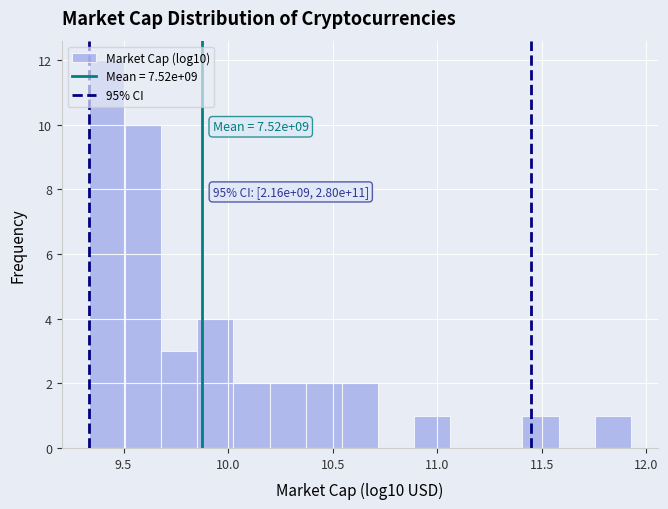

Read against the x-axis, roughly where is the centre of the tallest bar?

9.40